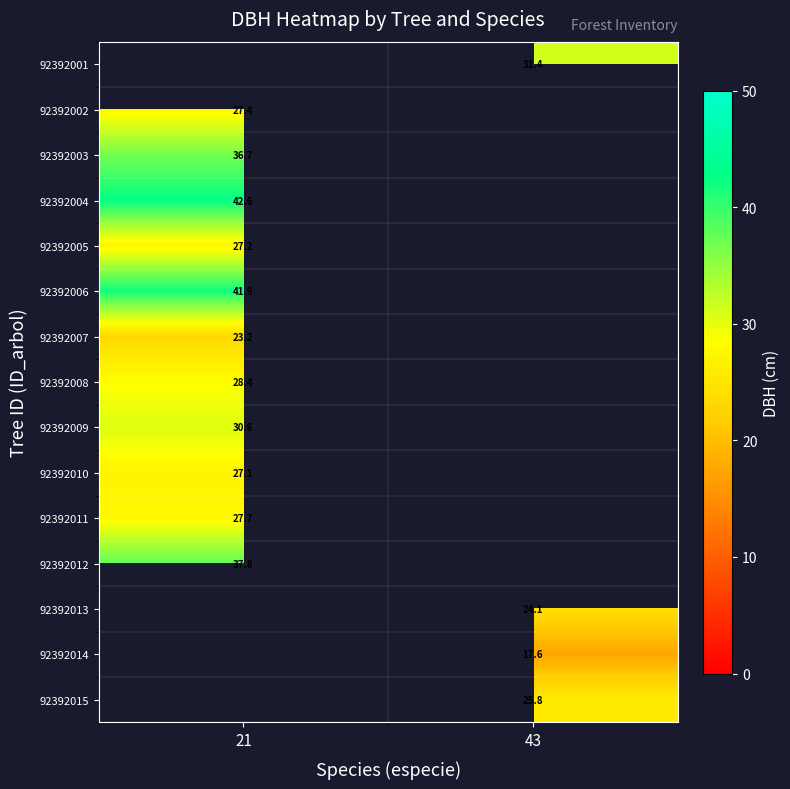

Is the value of 92392008 at 21 greater than the value of 92392014 at 43?

Yes